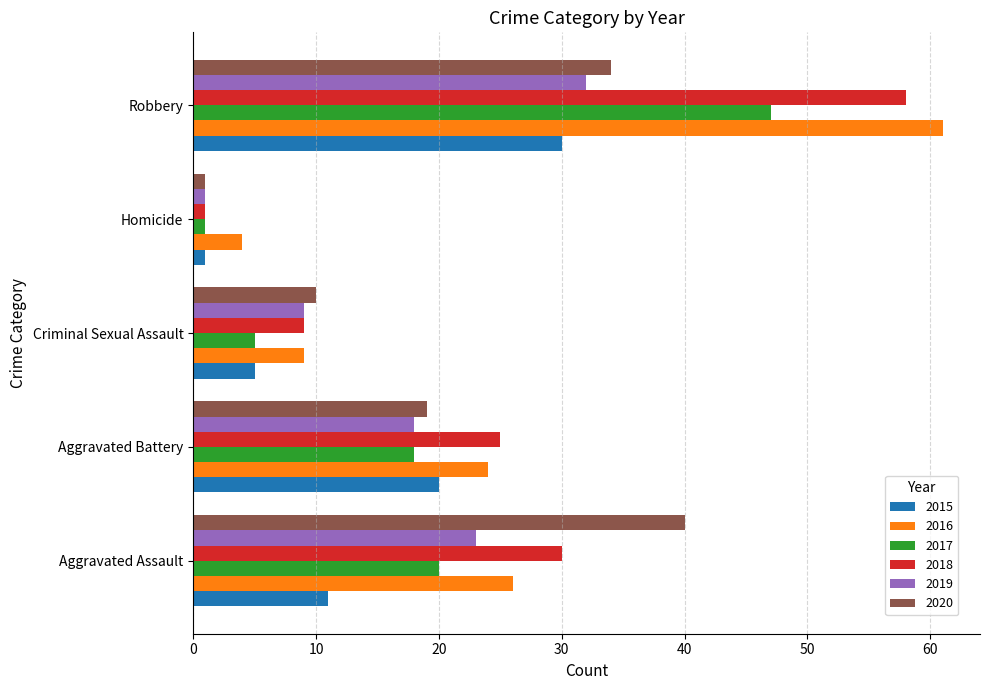

At how many categories does at least one series exceed 27?

2